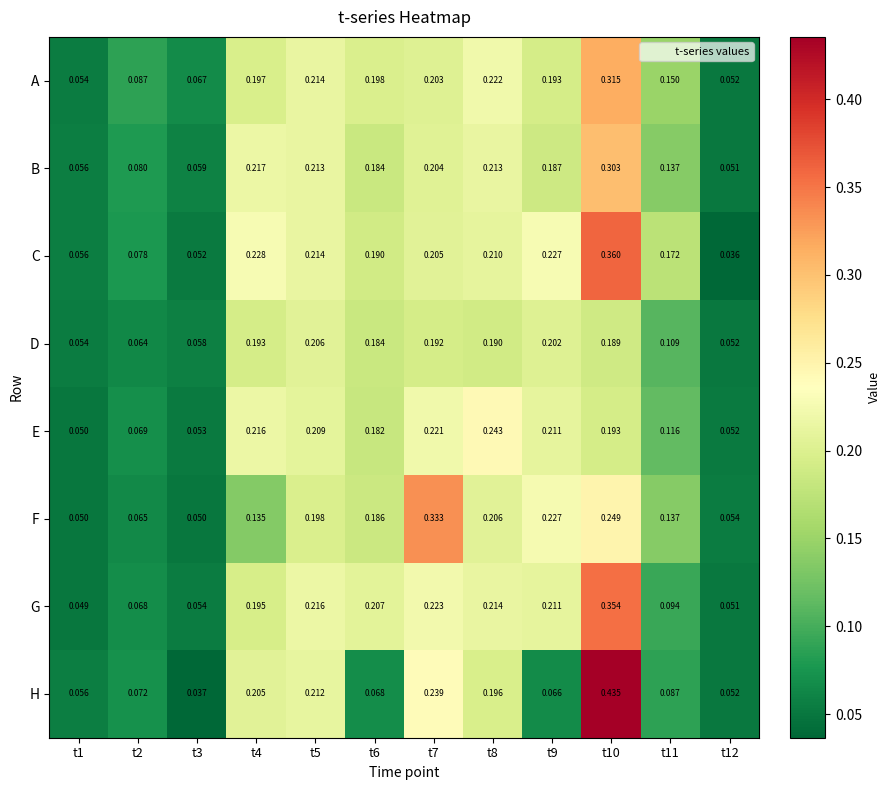

List the series in order of their peak value, highest first.

H, C, G, F, A, B, E, D